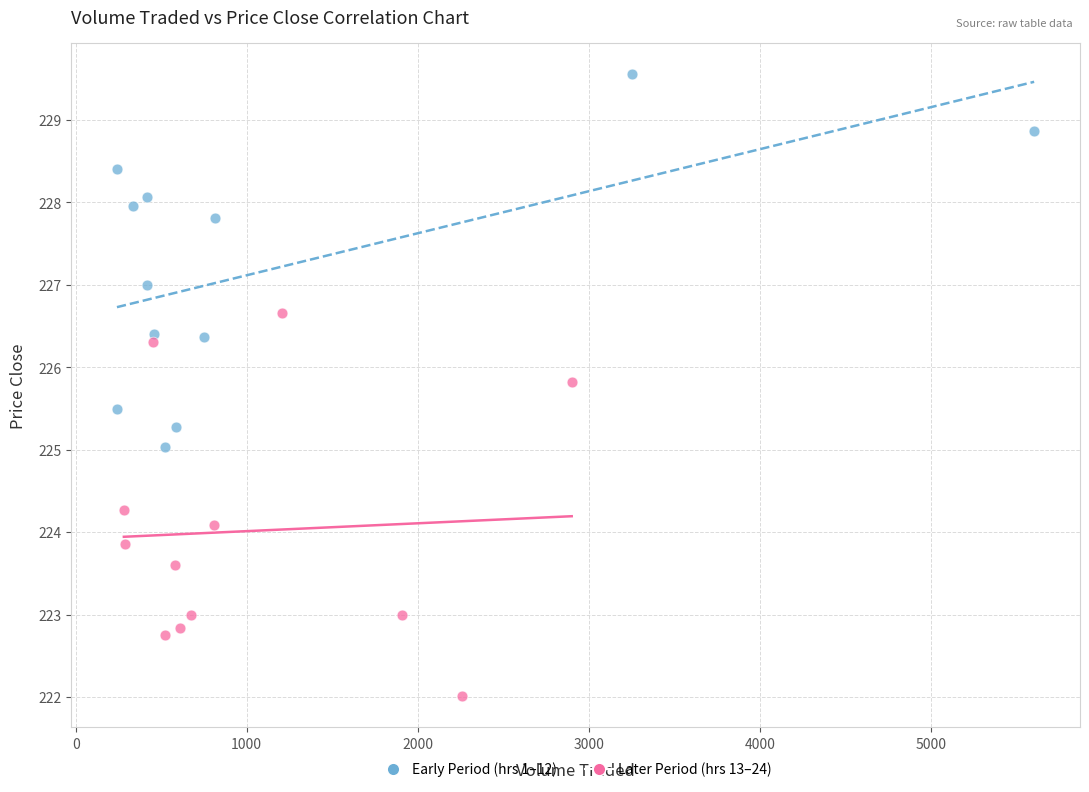

What are all the series names shown in the legend?

Early Period (hrs 1–12), Later Period (hrs 13–24)